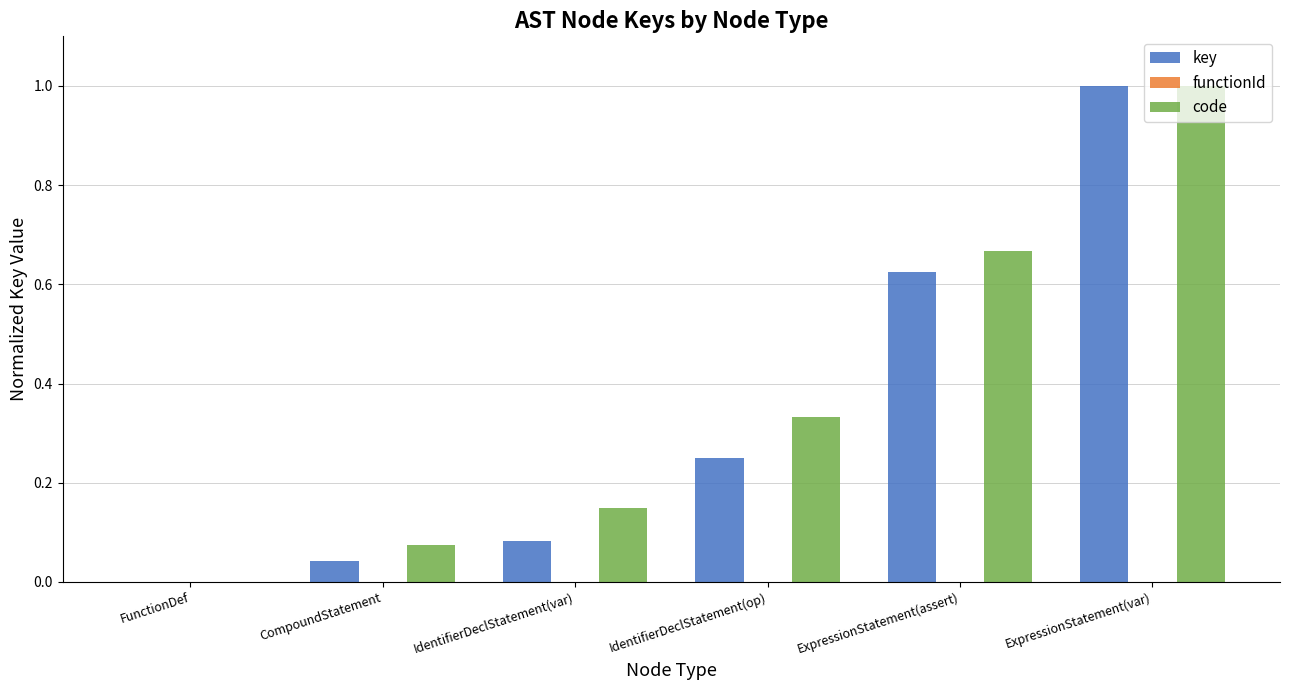

What is the maximum value shown in the chart?

1.0